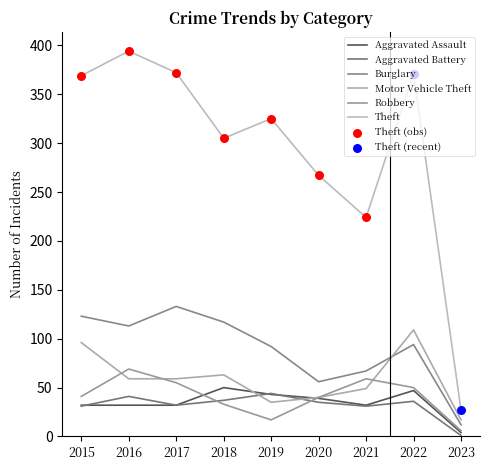

Which series has the largest total across all categories?

Theft